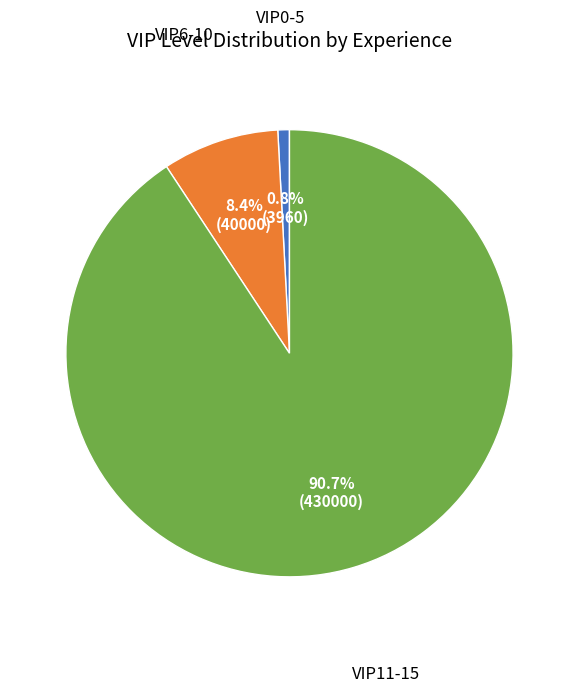

Does any single category account for the majority?

Yes